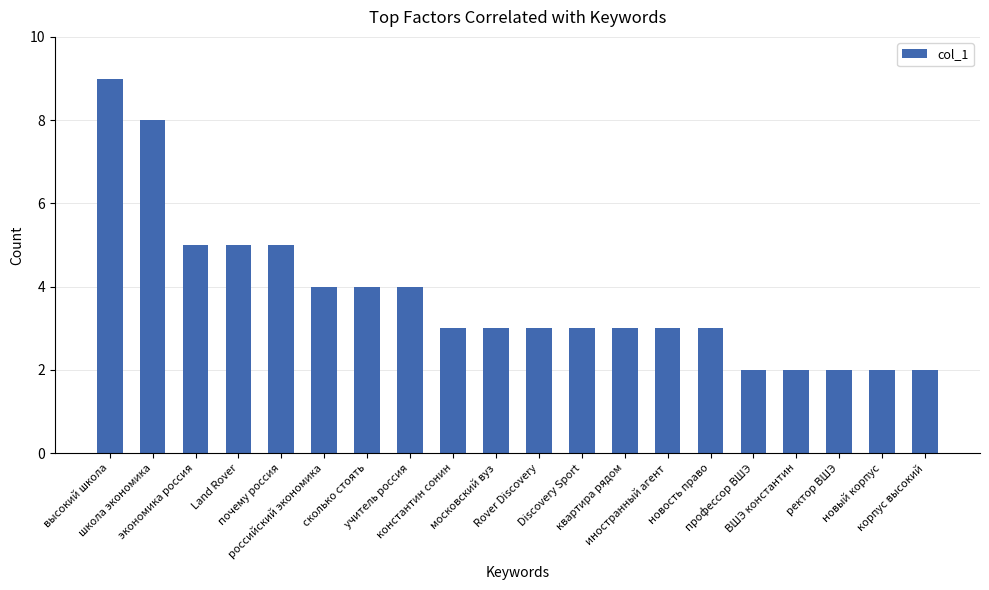

Is it true that the value at учитель россия is 4?

True